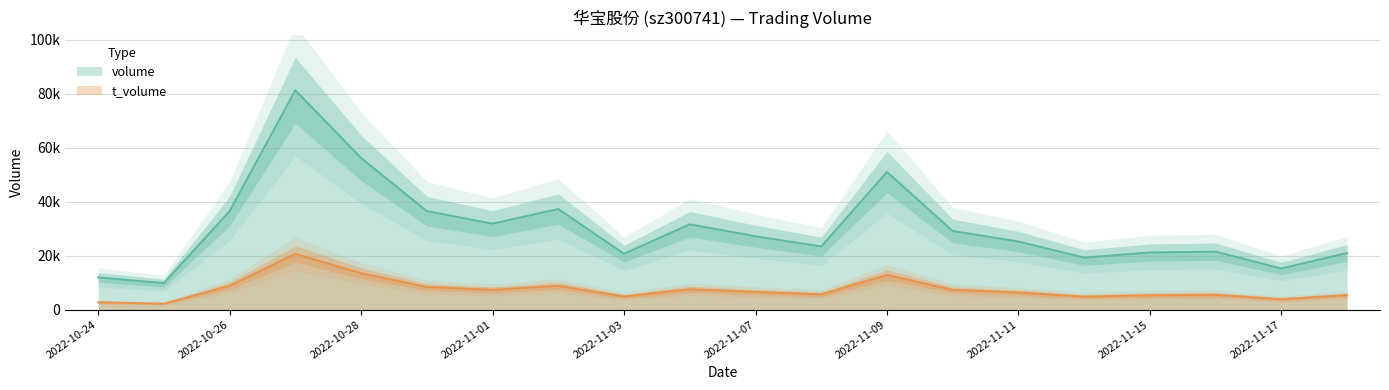

True or false: volume has a value of 27165 at 2022-11-07.

True